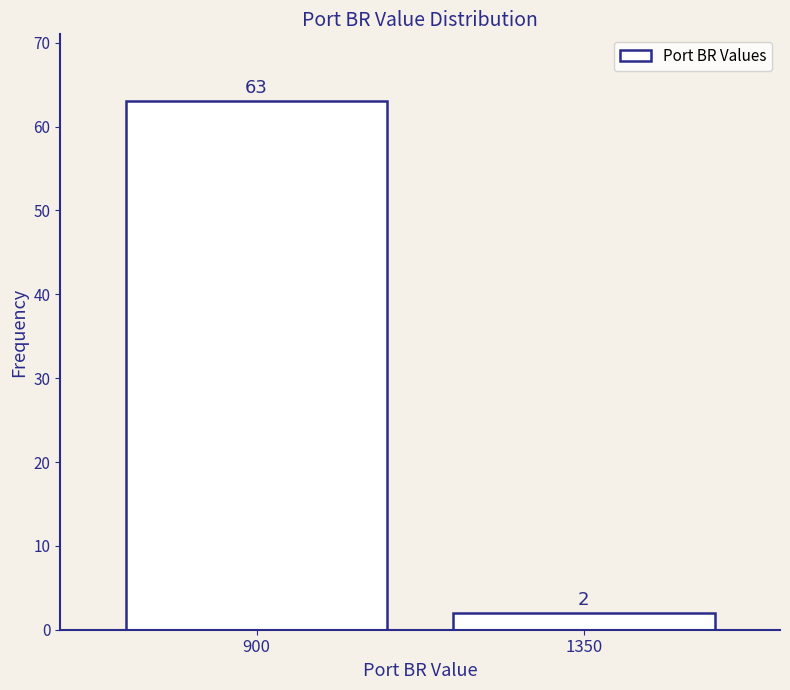

Reading right to left, list all the values displayed in this chart.

2	63